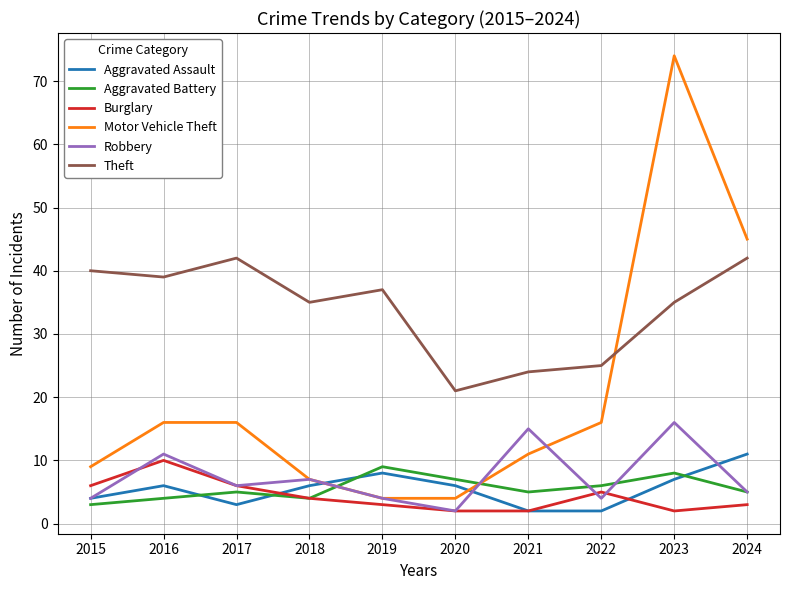

The Theft series shows 21 at 2020. True or false?

True